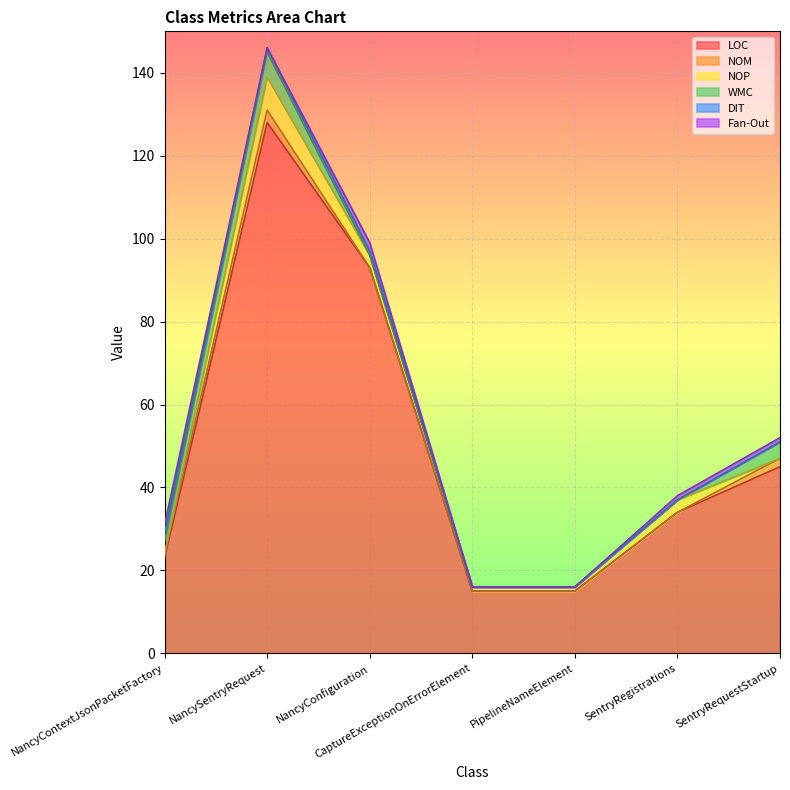

What is the highest value of the LOC series?

128